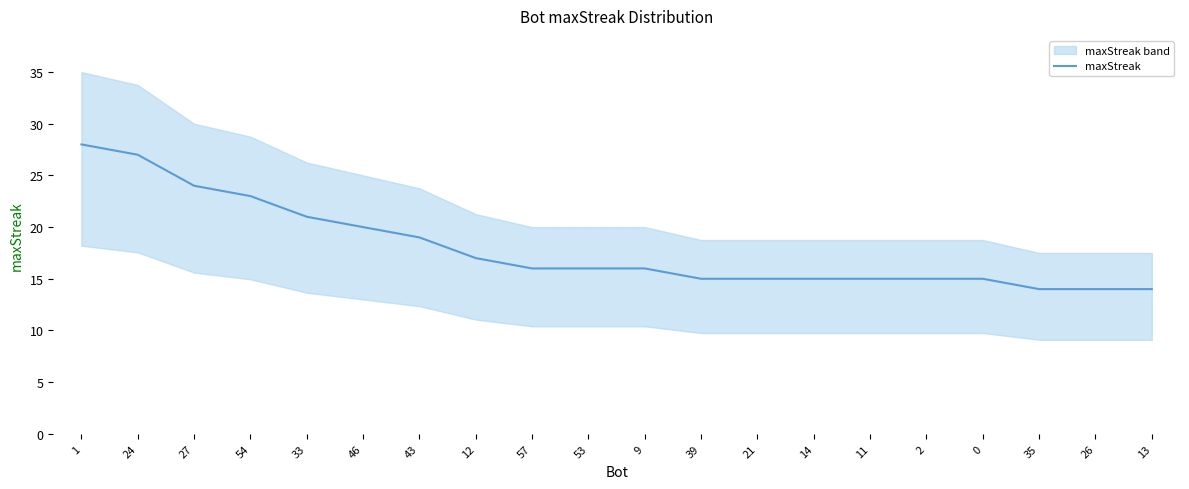

Reading right to left, what are all the values shown in this chart?

13=14	26=14	35=14	0=15	2=15	11=15	14=15	21=15	39=15	9=16	53=16	57=16	12=17	43=19	46=20	33=21	54=23	27=24	24=27	1=28